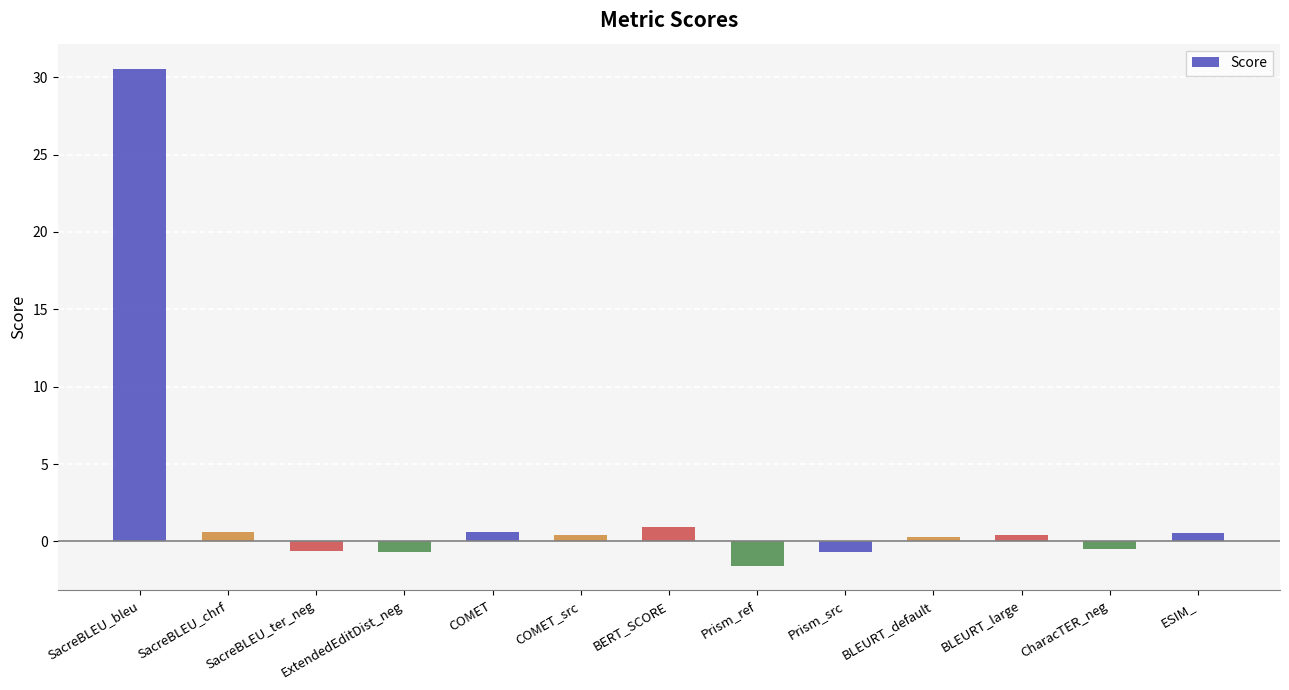

Does the chart contain stacked bars?

No